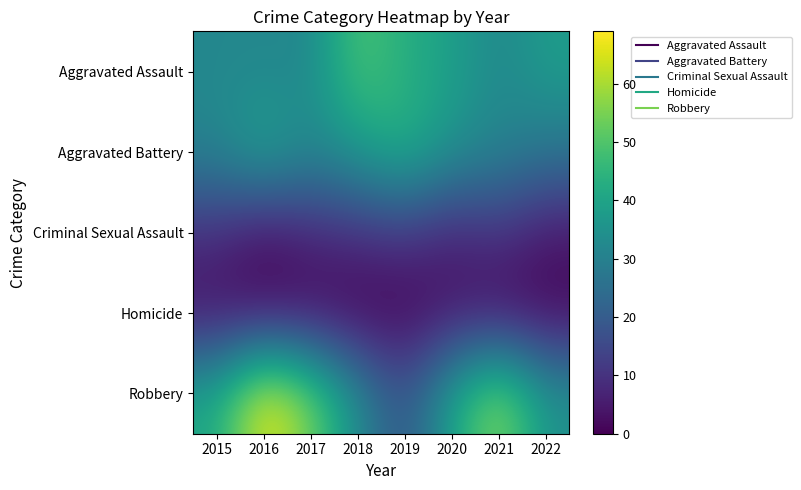

Rank the series by their maximum value, from highest to lowest.

Robbery, Aggravated Assault, Aggravated Battery, Criminal Sexual Assault, Homicide